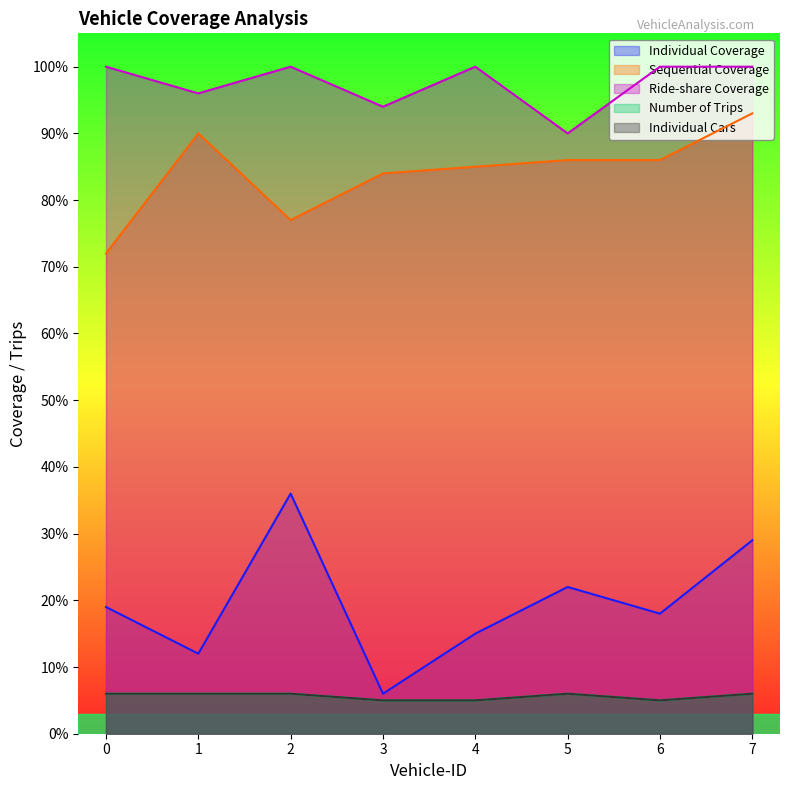

What is the minimum value shown in the chart?

5